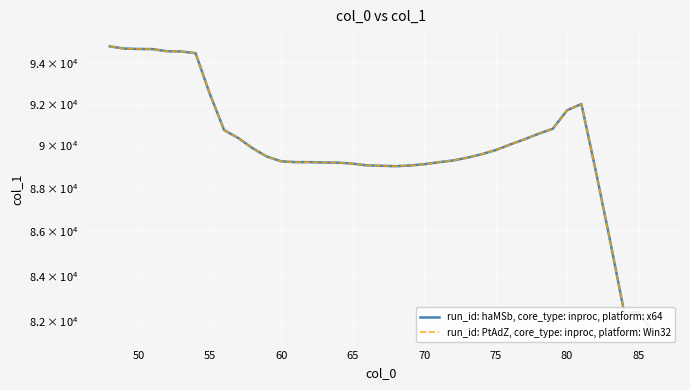

Does the chart display data point markers on the line(s)?

No